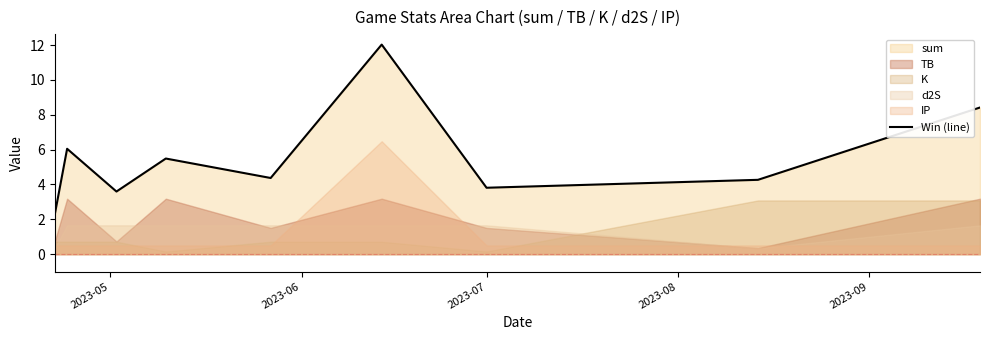

How many lines are shown in the chart?

1